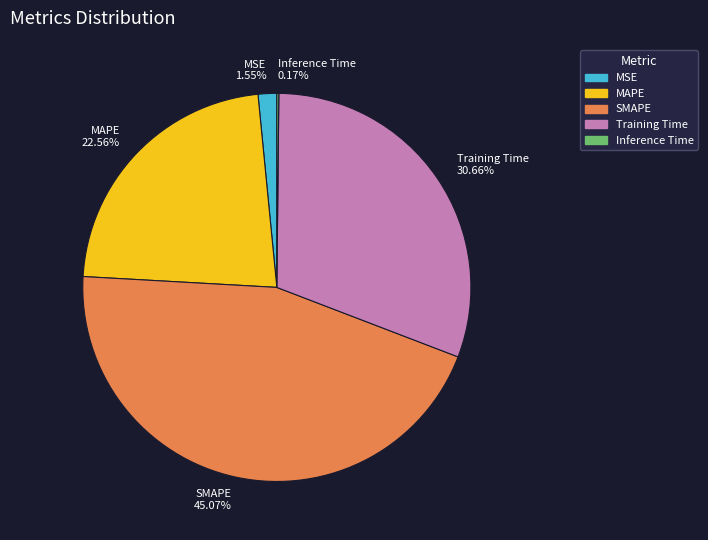

True or false: Training Time accounts for 40% of the total.

False